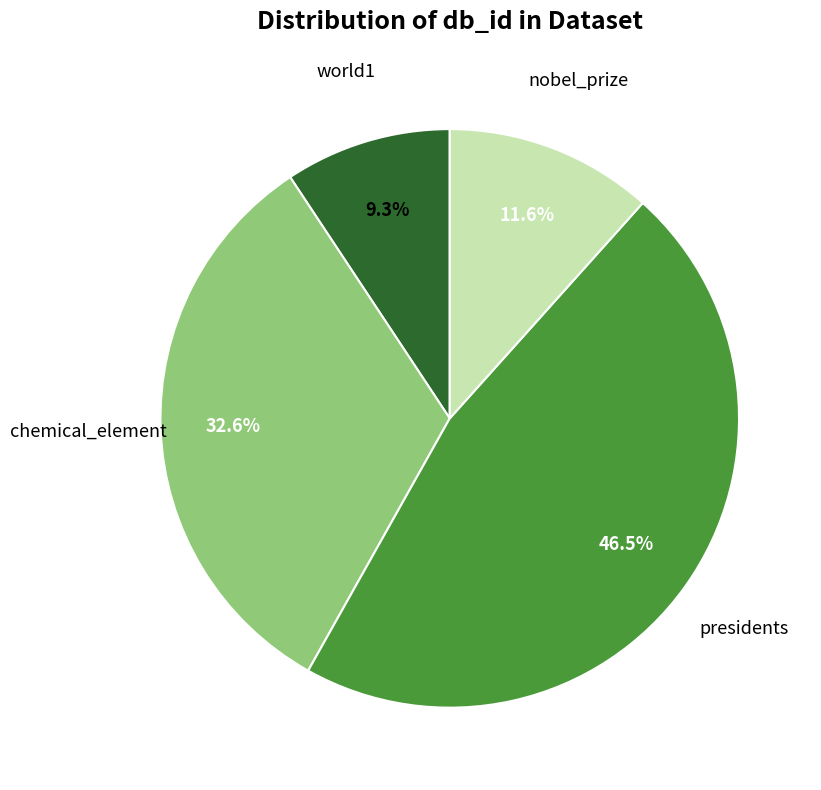

What is the total percentage of chemical_element and world1?

41.9%